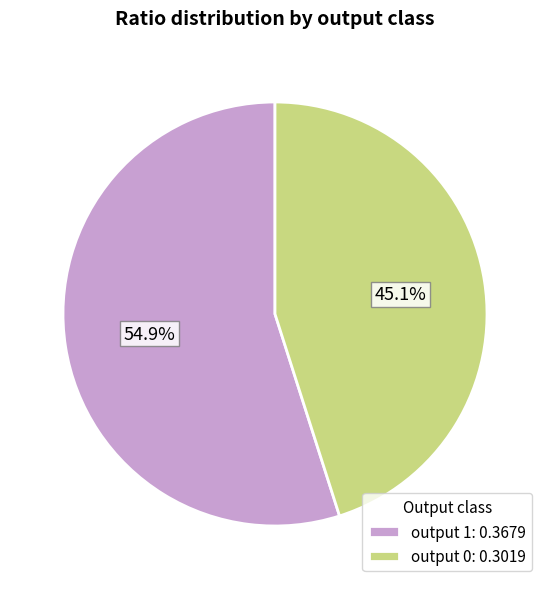

Combined, do output 0: 0.3019 and output 1: 0.3679 account for over 50%?

Yes